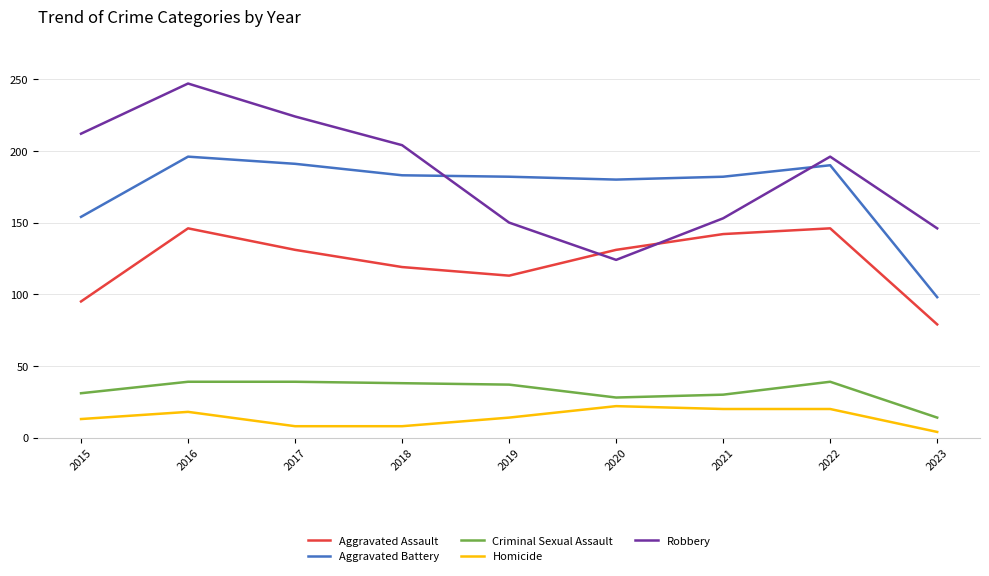

The value of Homicide at 2022 is 8. True or false?

False